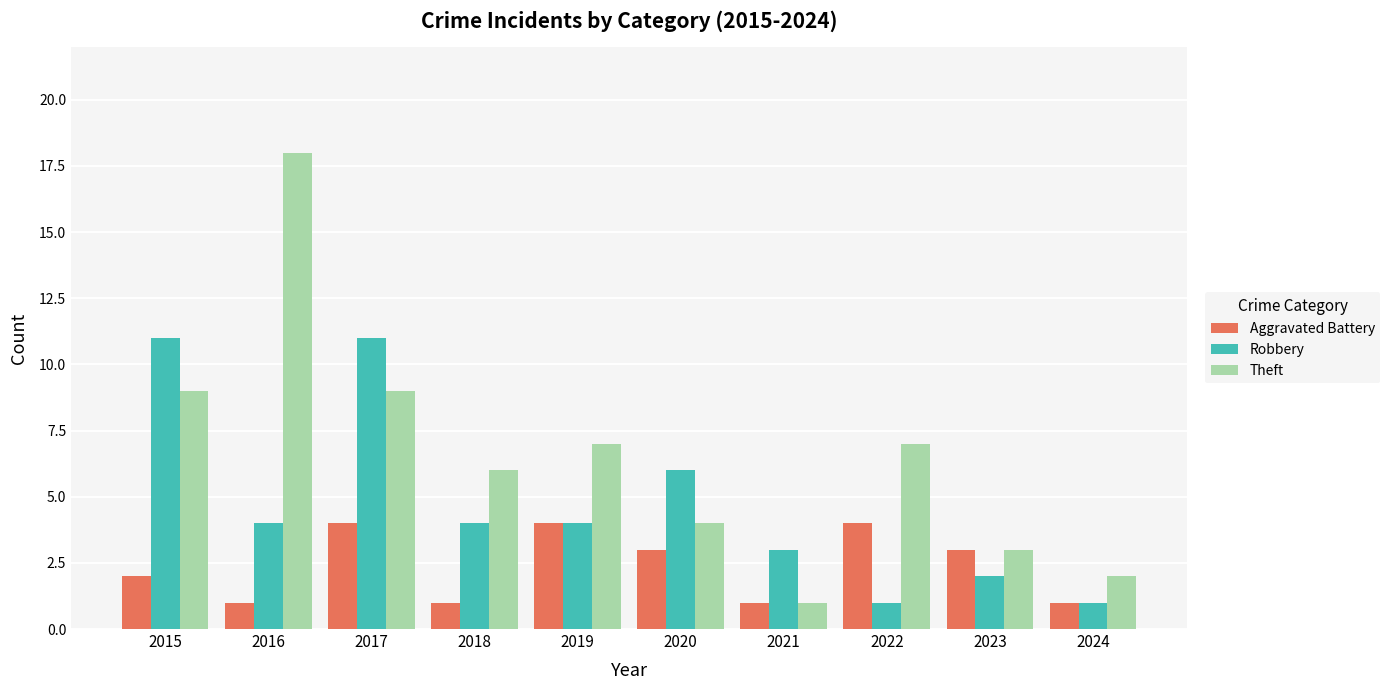

What is the total value across all series at 2022?

12